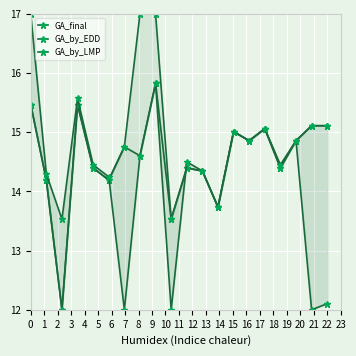

What is the sum of all GA_by_EDD values?

294.9